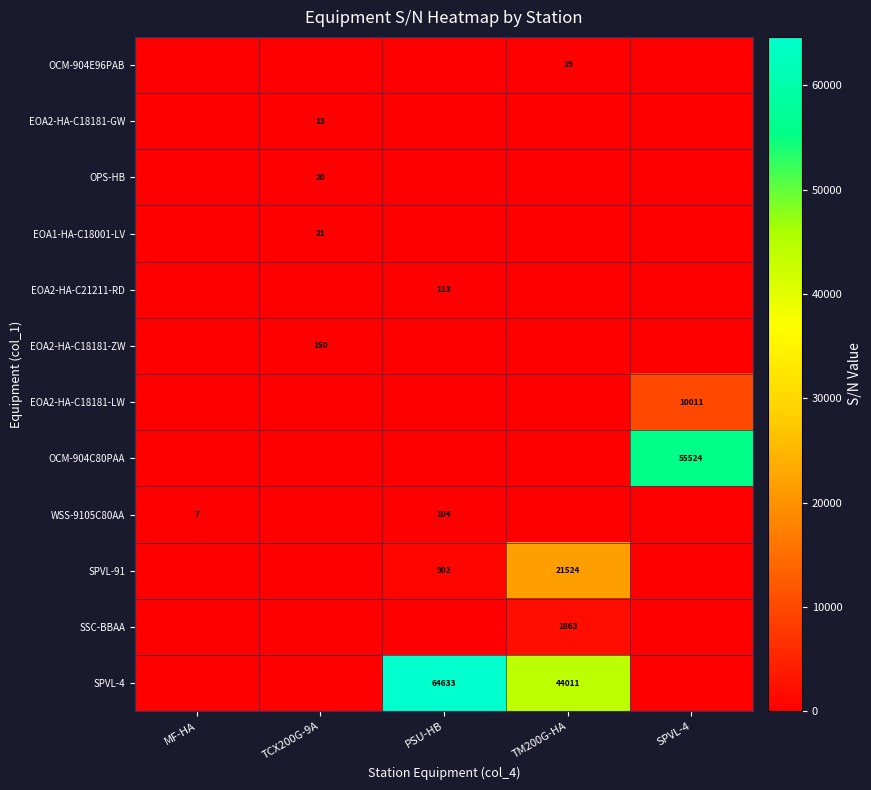

Is it true that SSC-BBAA equals 1863 at TM200G-HA?

True